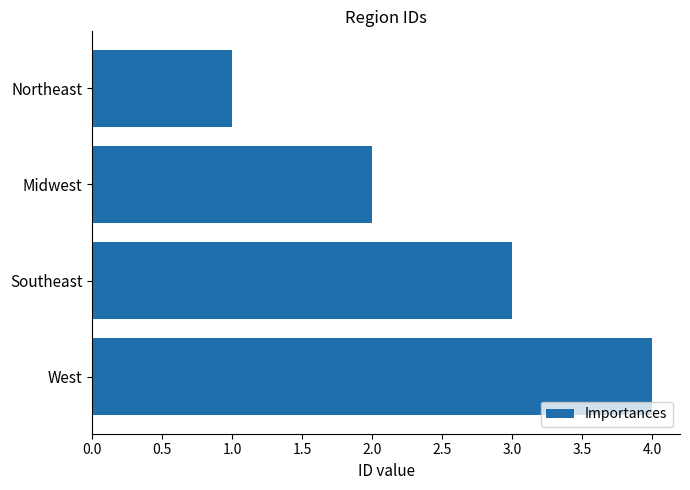

Is it true that the value at Southeast is 3?

True